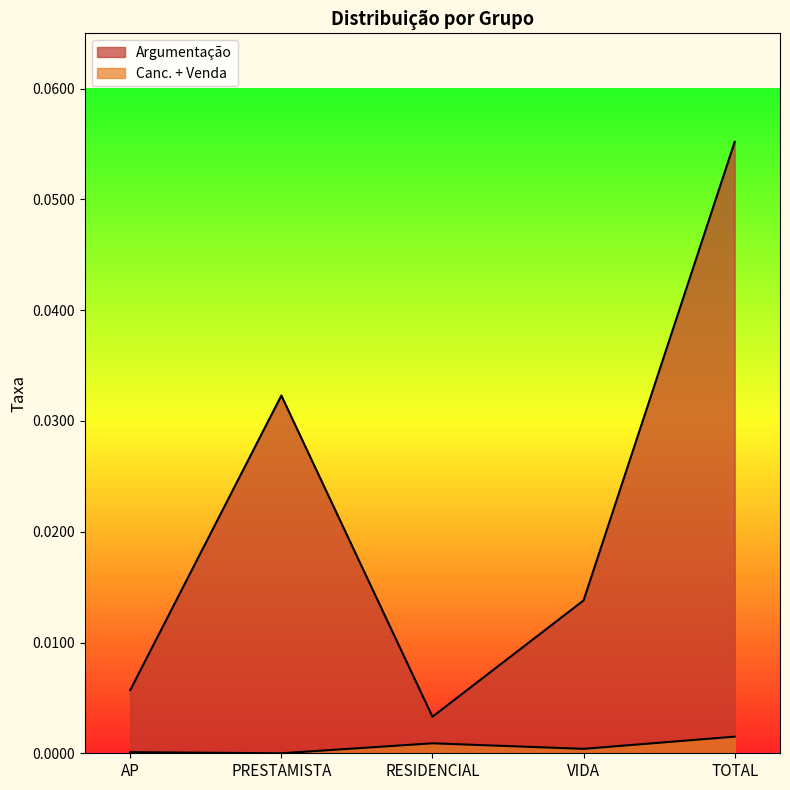

Where is the first local minimum for Canc. + Venda?

PRESTAMISTA